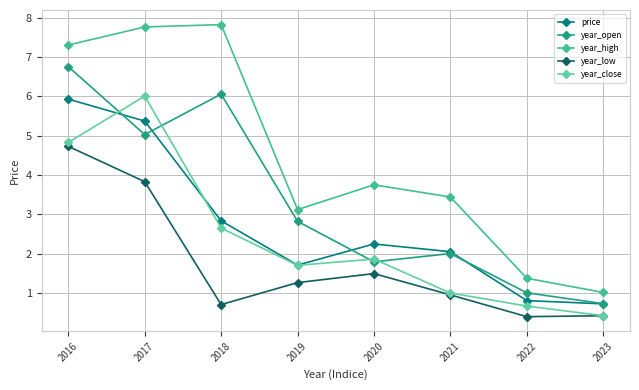

Reading left to right, what are all the values shown in this chart?

price: 5.9	5.4	2.8	1.7	2.2	2.0	0.8	0.7
year_open: 6.8	5.0	6.1	2.8	1.8	2.0	1.0	0.7
year_high: 7.3	7.8	7.8	3.1	3.8	3.4	1.4	1.0
year_low: 4.7	3.8	0.7	1.3	1.5	0.9	0.4	0.4
year_close: 4.8	6.0	2.6	1.7	1.9	1.0	0.7	0.4